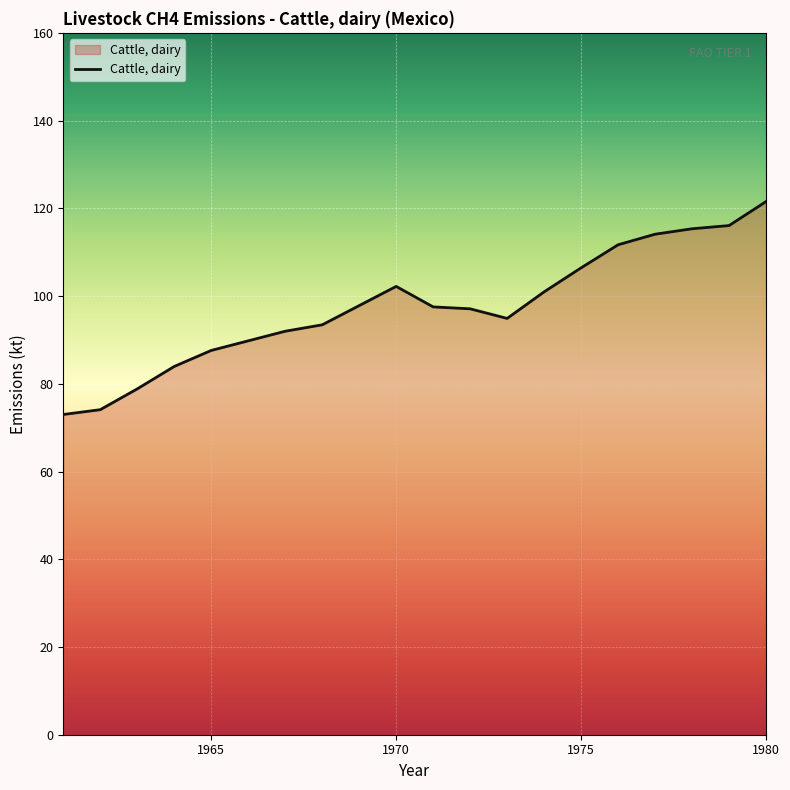

What is the maximum value shown in the chart?

121.5